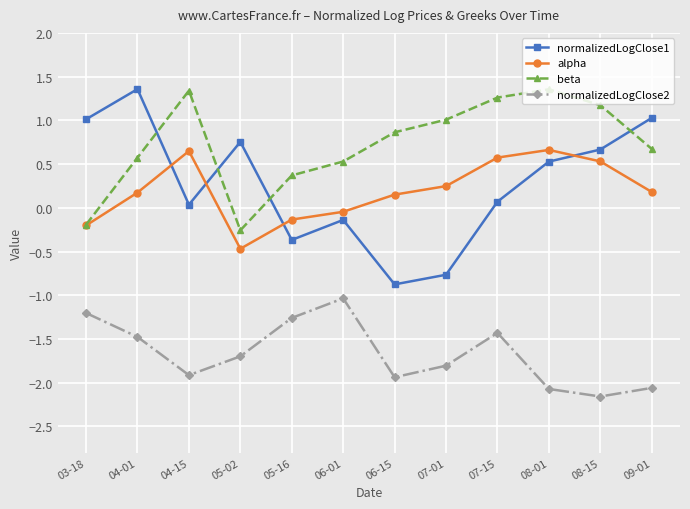

Which series has the widest spread of values?

normalizedLogClose1